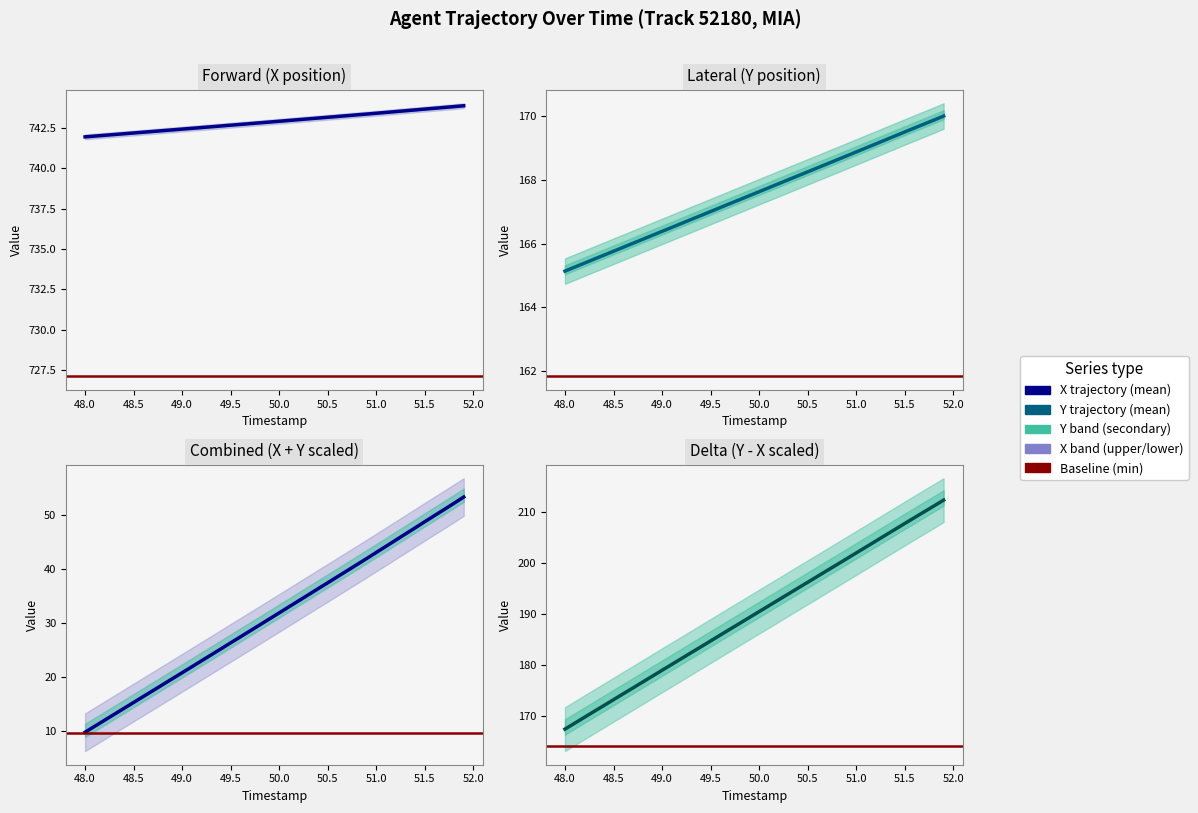

Between 48.3 and 49.3, which series saw the biggest shift?

Y